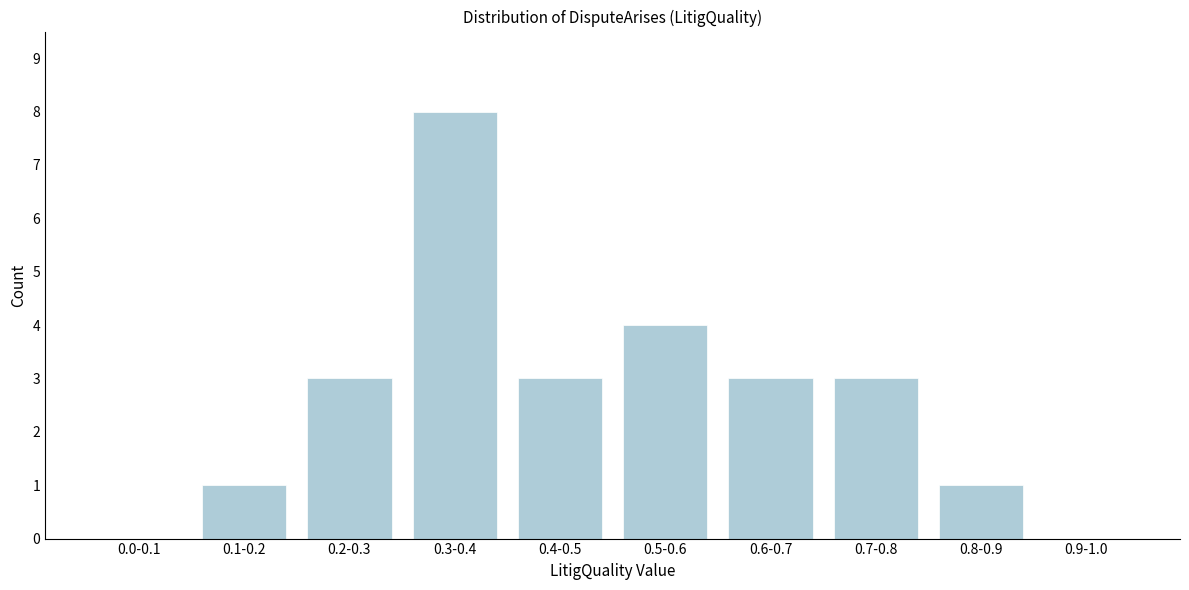

Reading left to right, what are all the values shown in this chart?

0.0-0.1=0	0.1-0.2=1	0.2-0.3=3	0.3-0.4=8	0.4-0.5=3	0.5-0.6=4	0.6-0.7=3	0.7-0.8=3	0.8-0.9=1	0.9-1.0=0